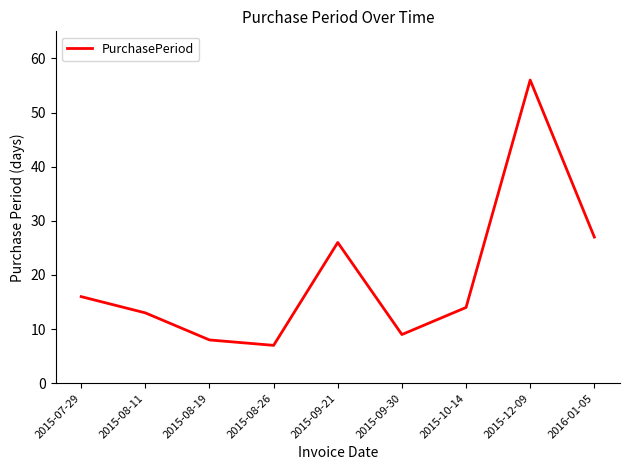

Does the chart have visible grid lines?

No